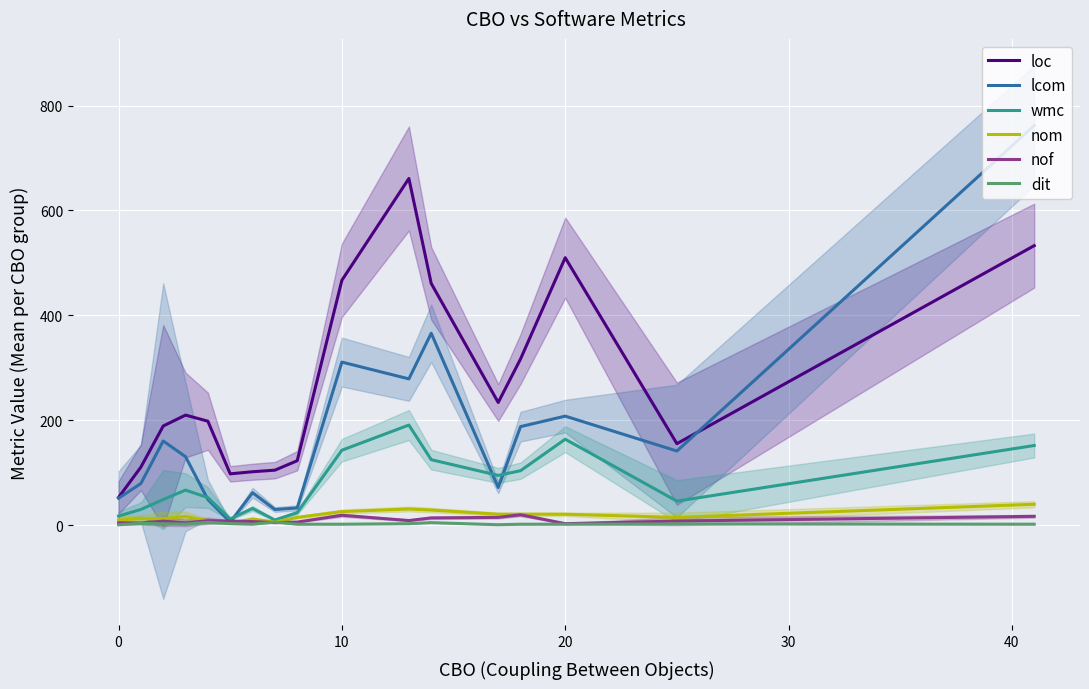

True or false: dit and loc intersect in this chart.

False